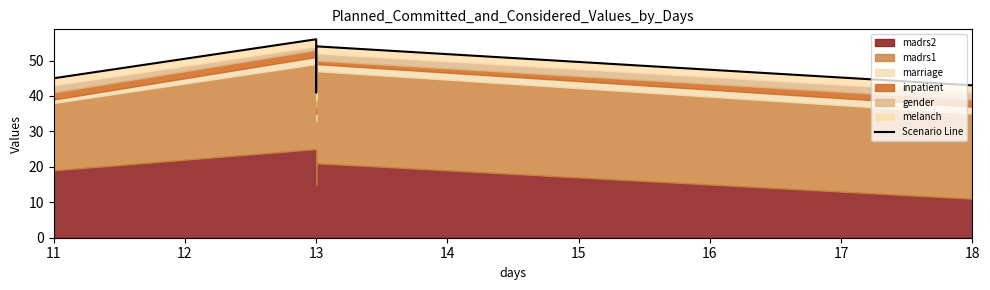

Does the chart have visible grid lines?

No